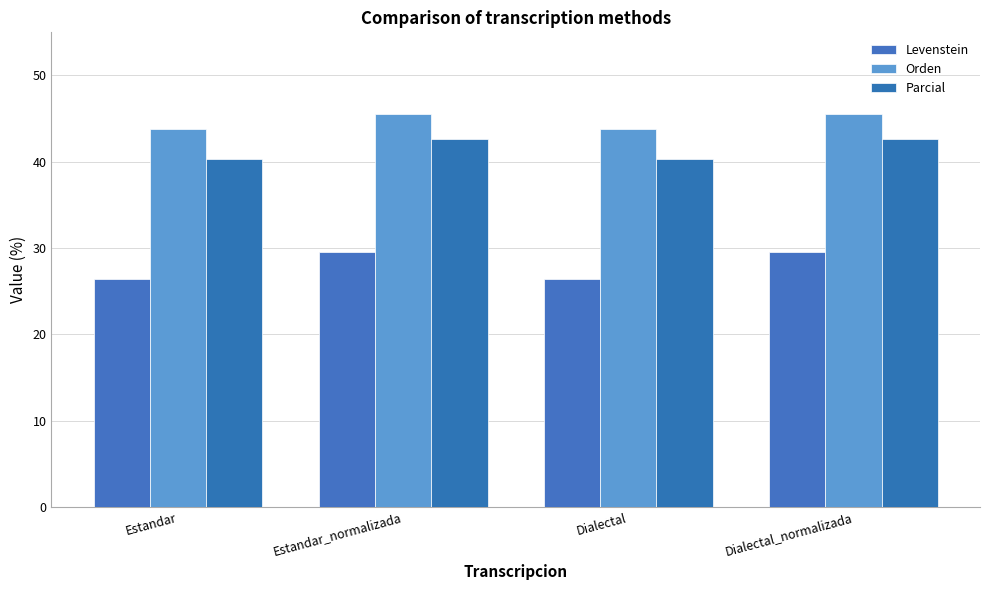

What is the value of the Levenstein bar at the 2nd from the left?

29.5